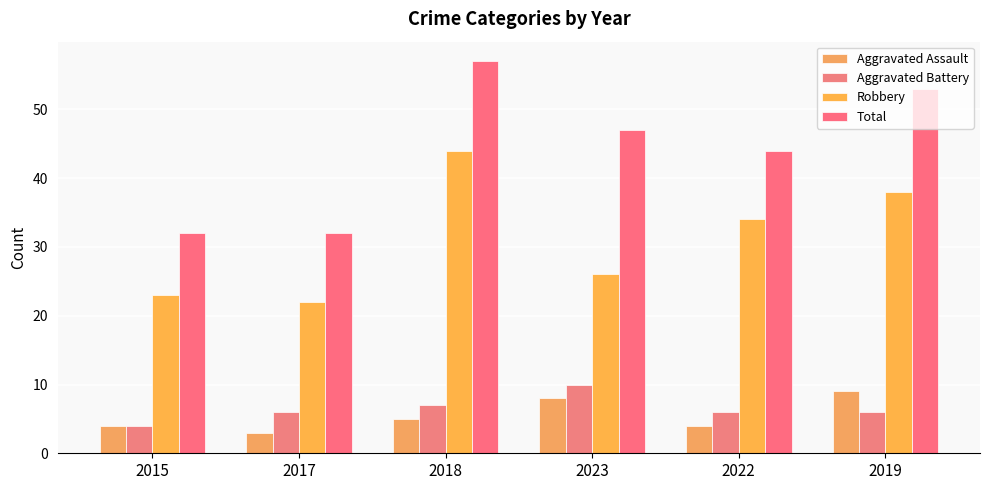

What is the maximum value shown in the chart?

57